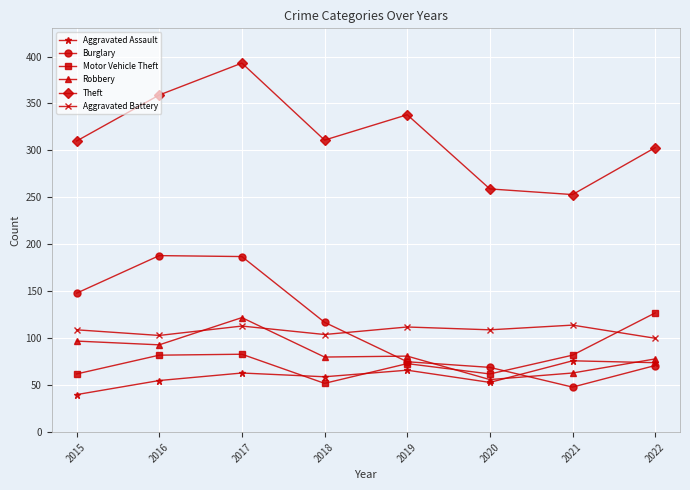

True or false: Burglary and Aggravated Battery intersect in this chart.

True